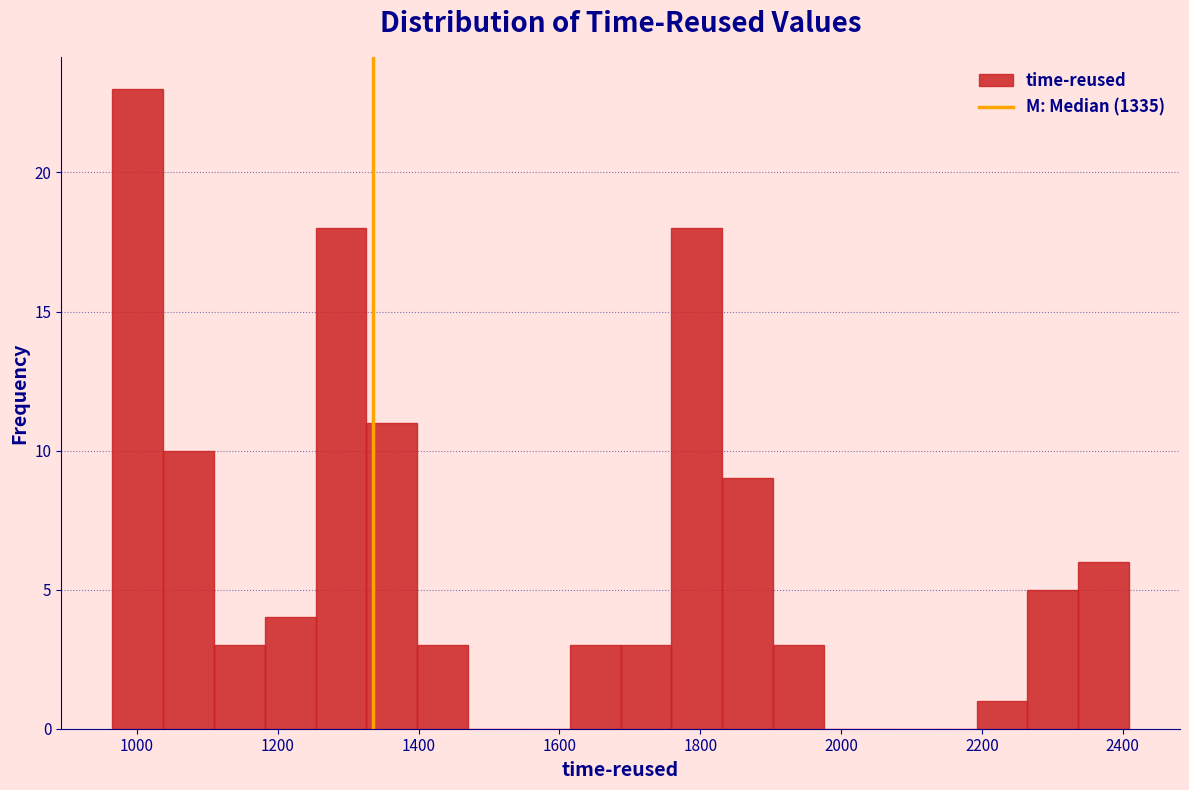

Around what value on the x-axis is the tallest bar? Give the approximate position of its centre, as read against the axis.

1000